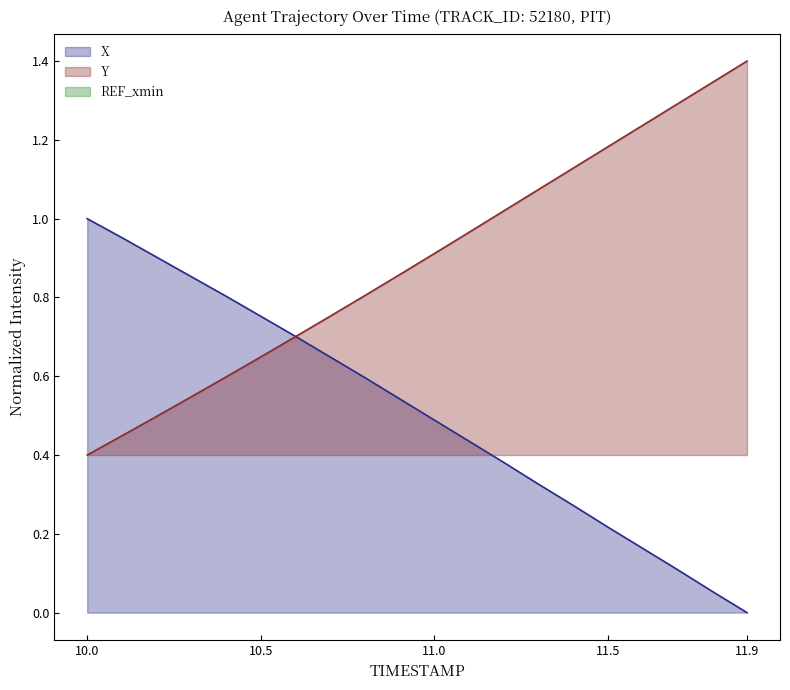

Reading left to right, extract all data points from this chart.

X: 1.0	1.0	0.9	0.9	0.8	0.8	0.7	0.6	0.6	0.5	0.5	0.4	0.4	0.3	0.3	0.2	0.2	0.1	0.1	0.0
Y: 0.4	0.4	0.5	0.5	0.6	0.6	0.7	0.8	0.8	0.9	0.9	1.0	1.0	1.1	1.1	1.2	1.2	1.3	1.3	1.4